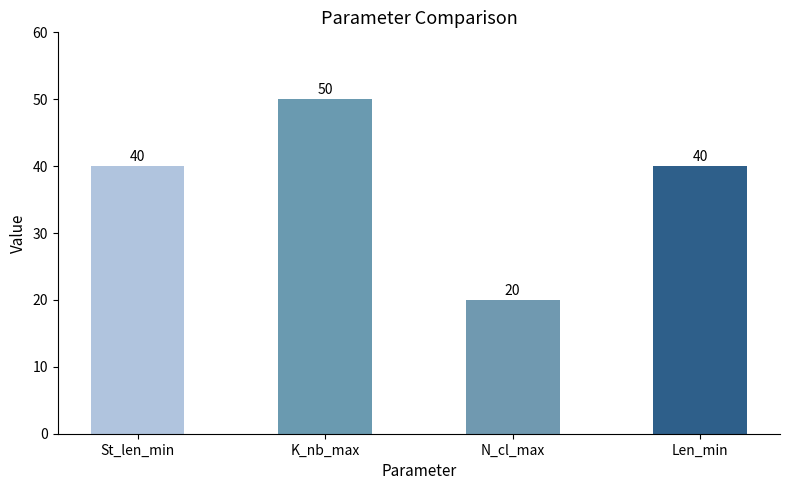

How many values are between 40 and 50?

3